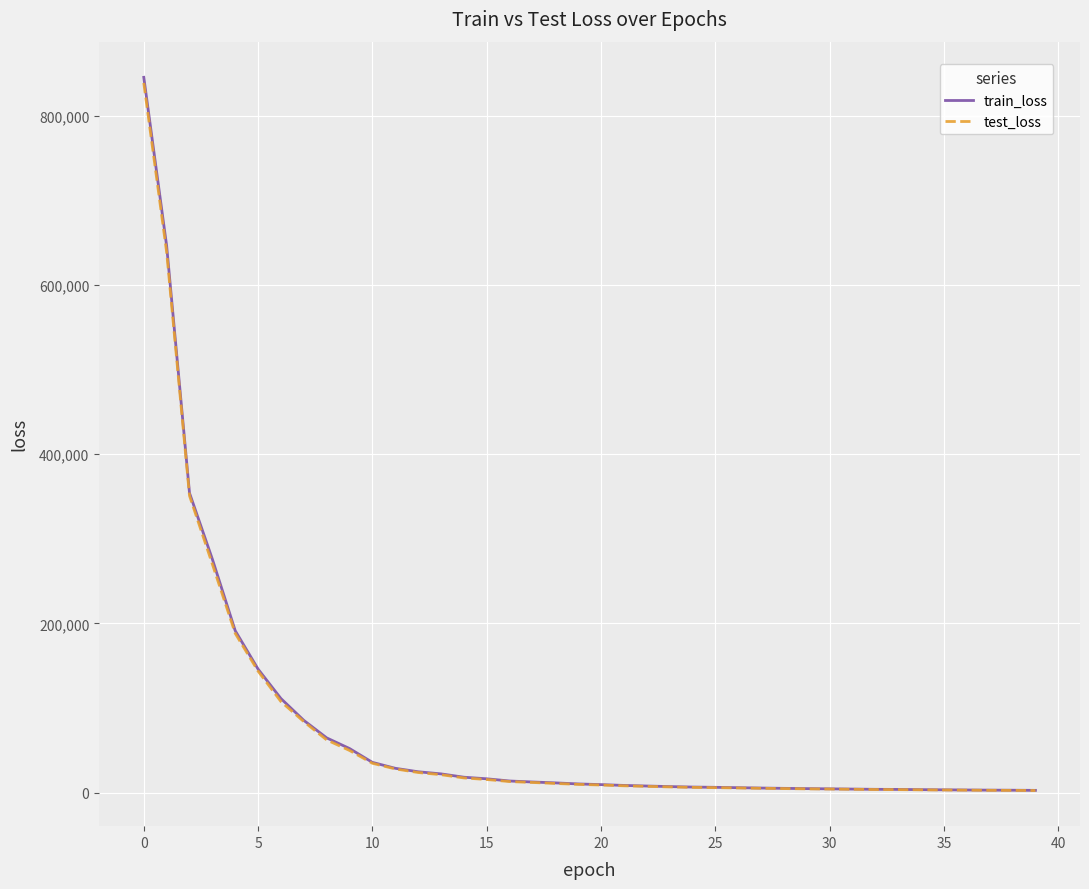

What is the maximum value shown in the chart?

845344.1